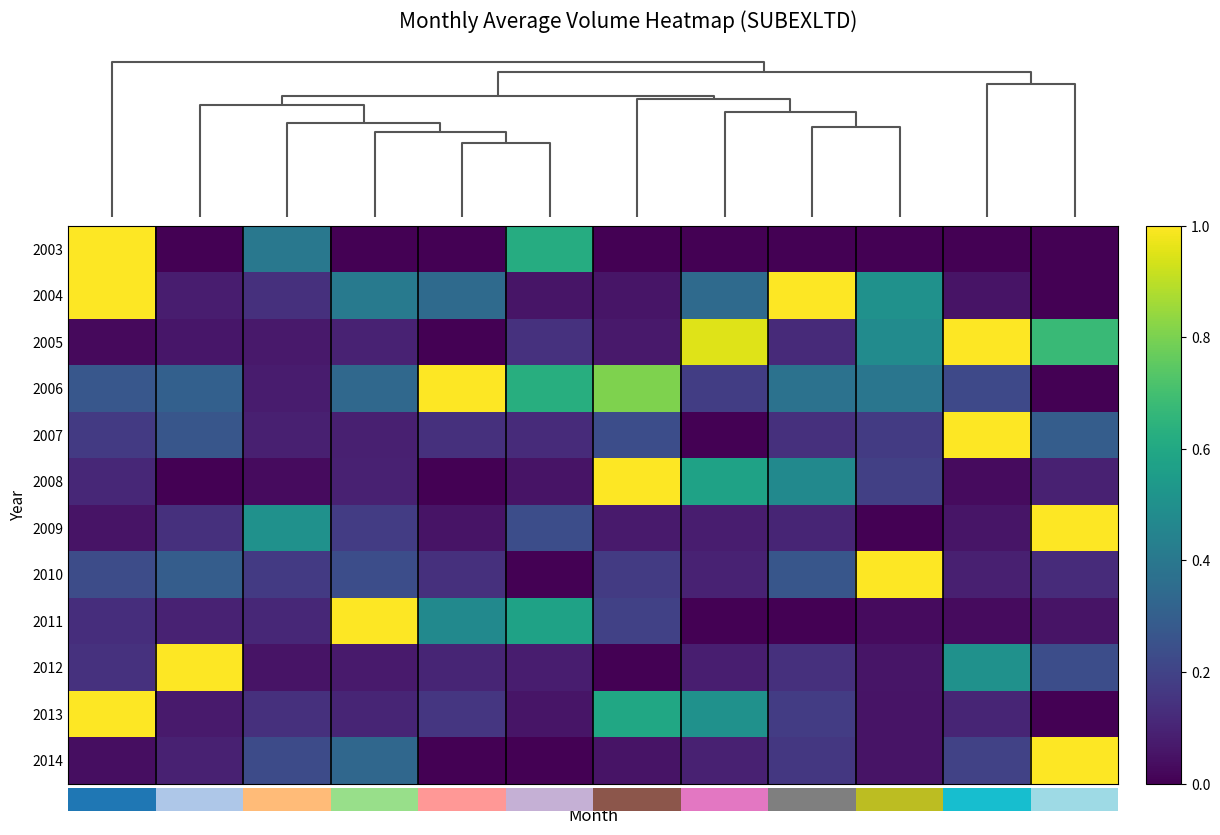

At how many categories does at least one series exceed 0?

12